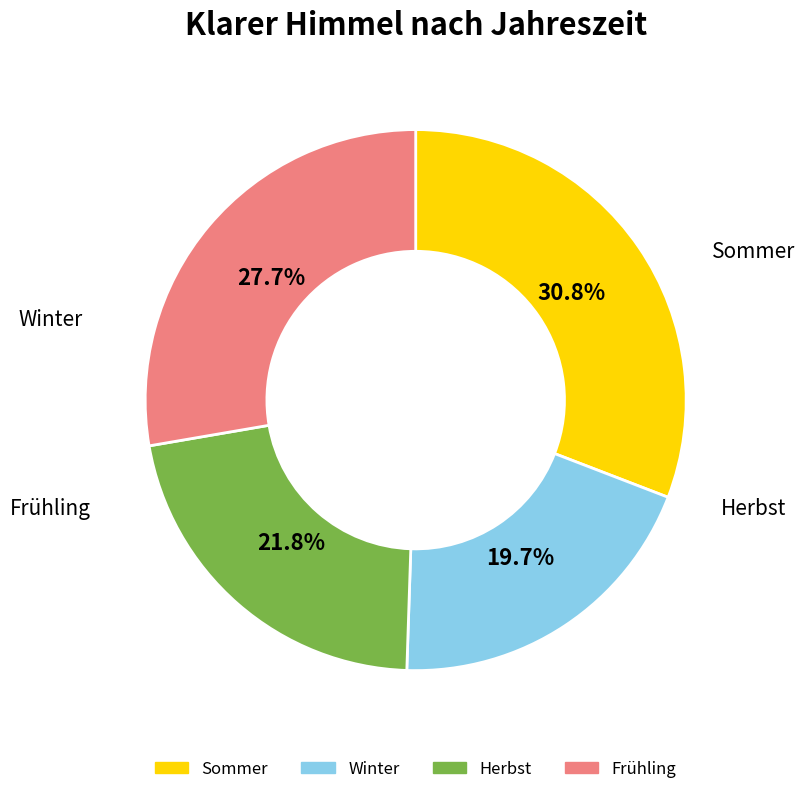

Does any single category account for the majority?

No